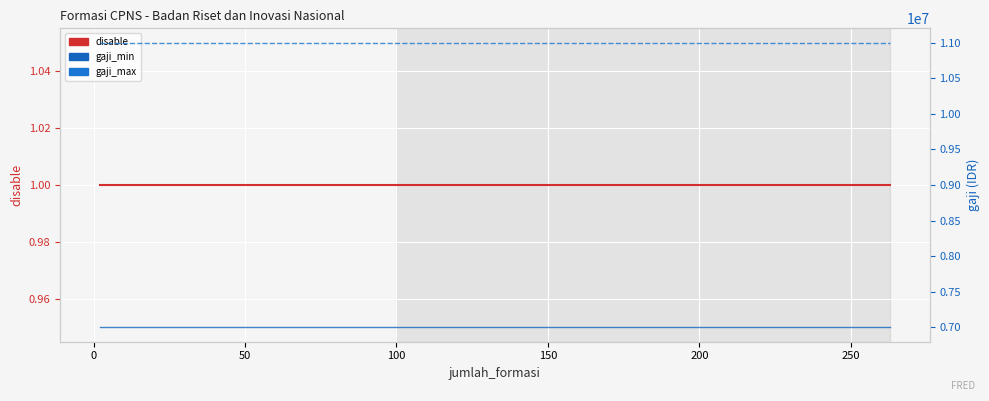

What is the label of the 3rd point from the left?

50